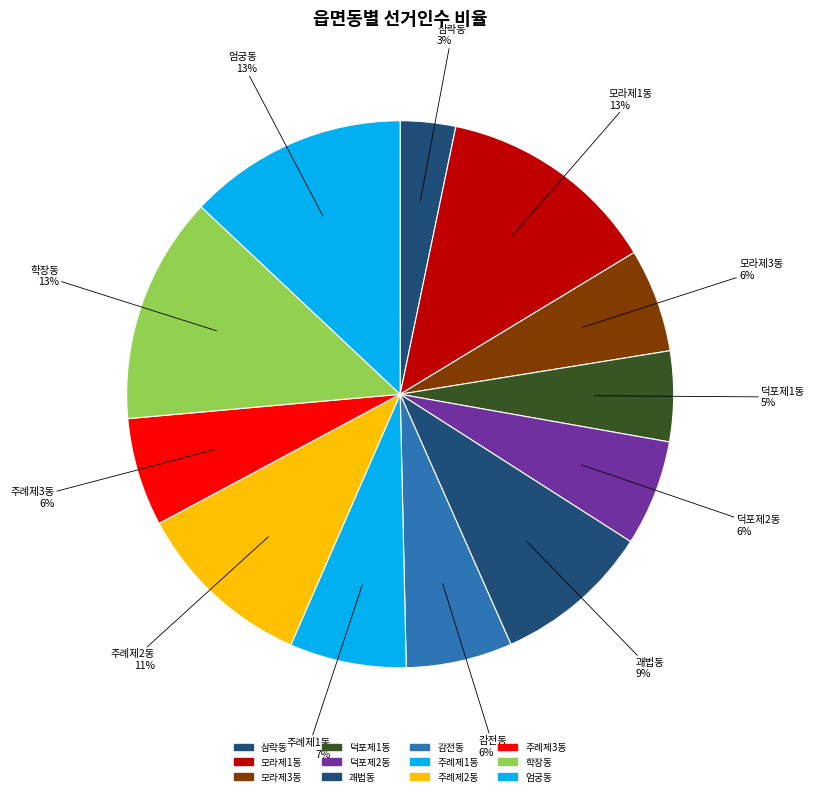

To the nearest percent, what is the difference between the largest and smallest slice percentages?

10%